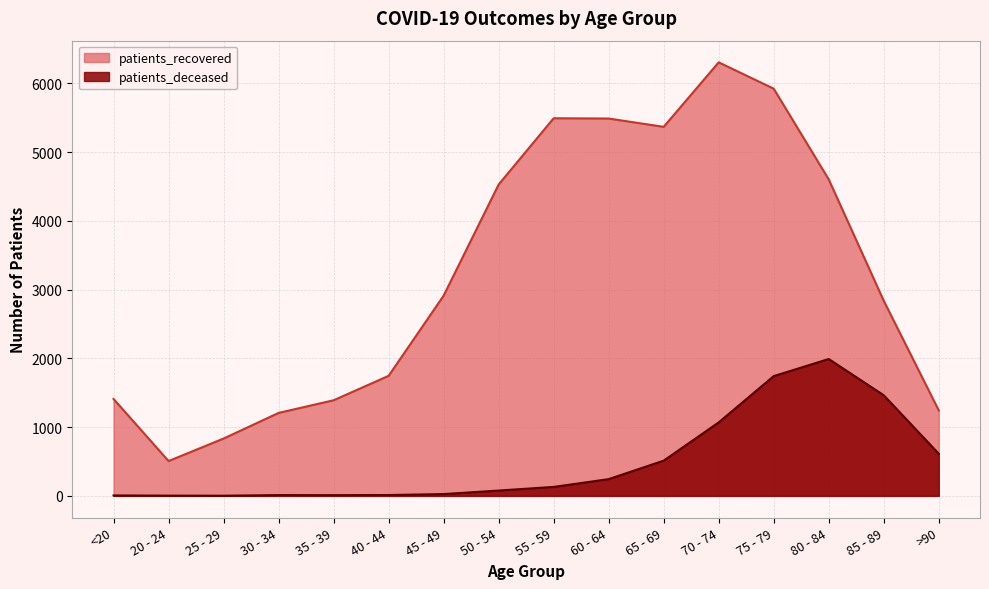

How many data points in patients_deceased are less than 130?

8